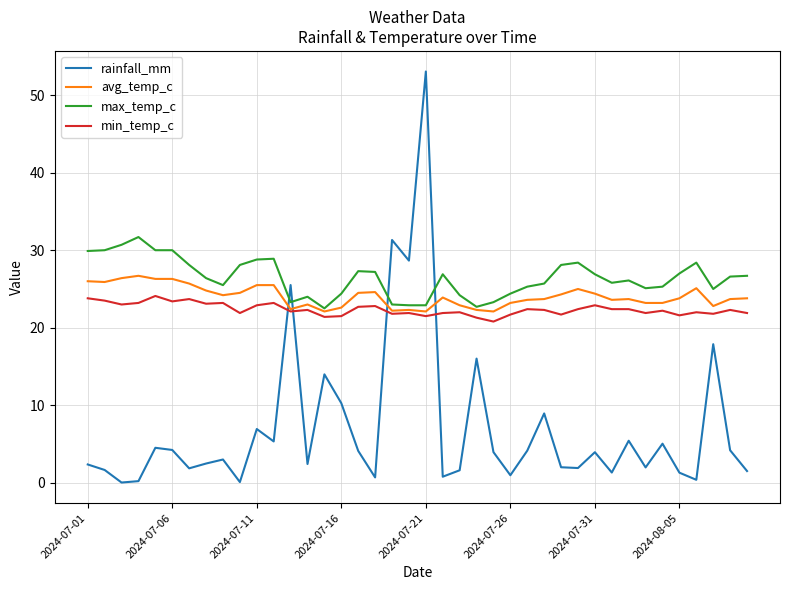

What is the lowest value of the avg_temp_c series?

22.1